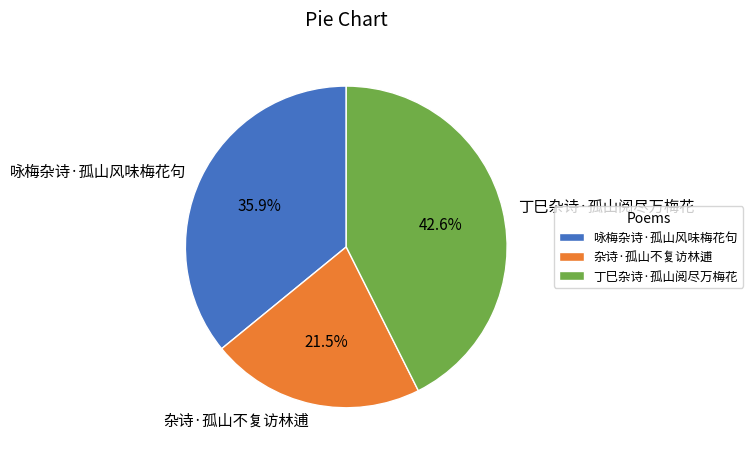

Which has a higher value, 杂诗·孤山不复访林逋 or 丁巳杂诗·孤山阅尽万梅花?

丁巳杂诗·孤山阅尽万梅花